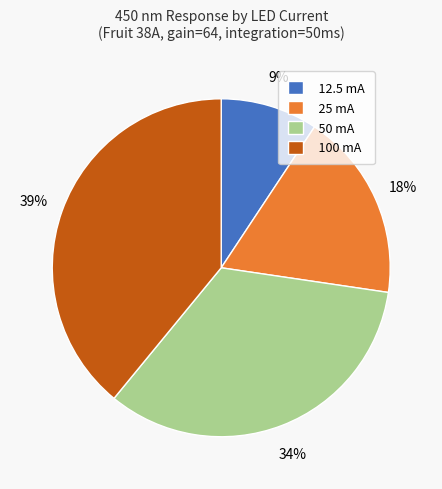

Do 100 mA and 25 mA together represent more than half of the pie?

Yes